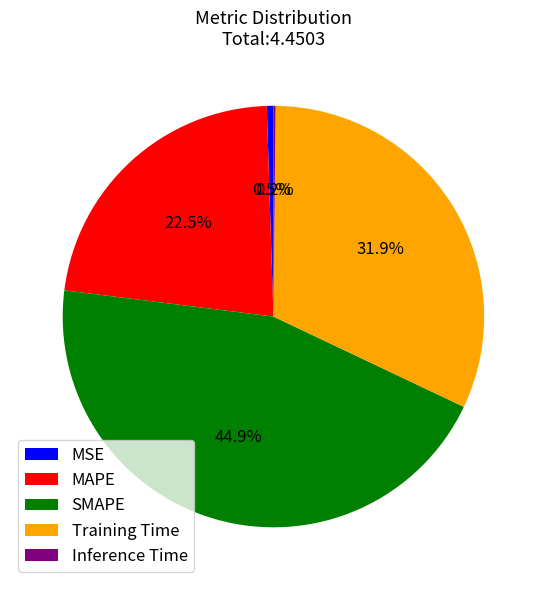

Which category has the biggest portion of the pie?

SMAPE